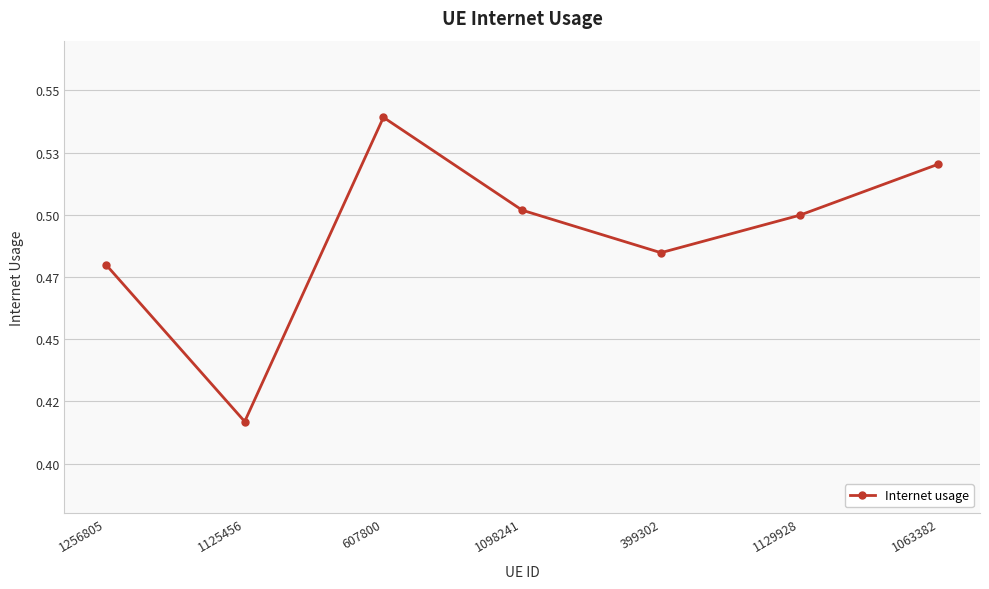

Does the chart have visible grid lines?

Yes